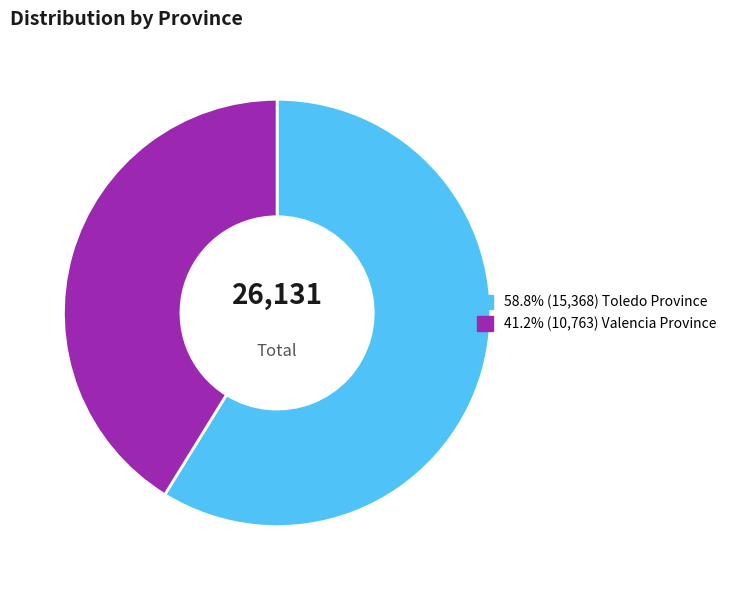

Does any single category account for the majority?

Yes